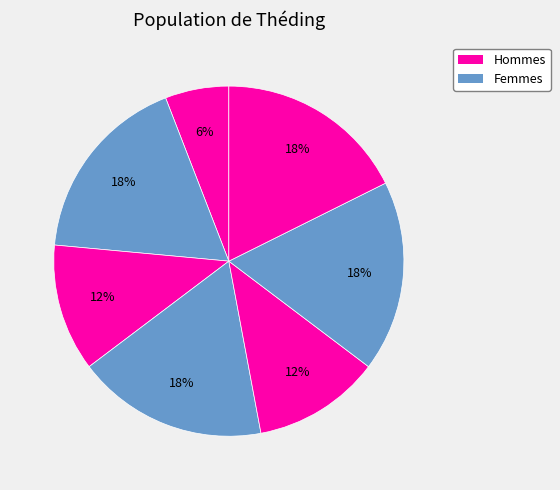

How many slices are in this pie chart?

7